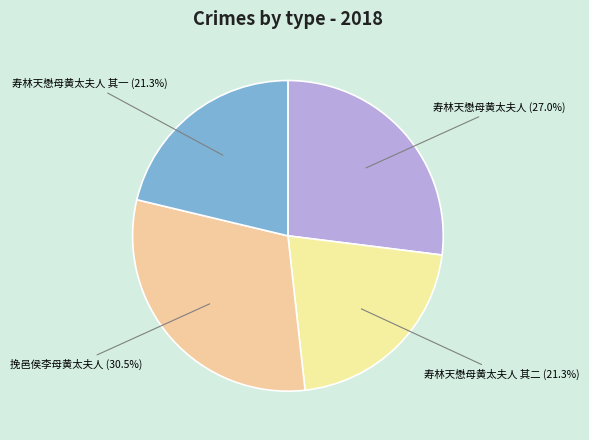

Count the number of slices in the pie.

4